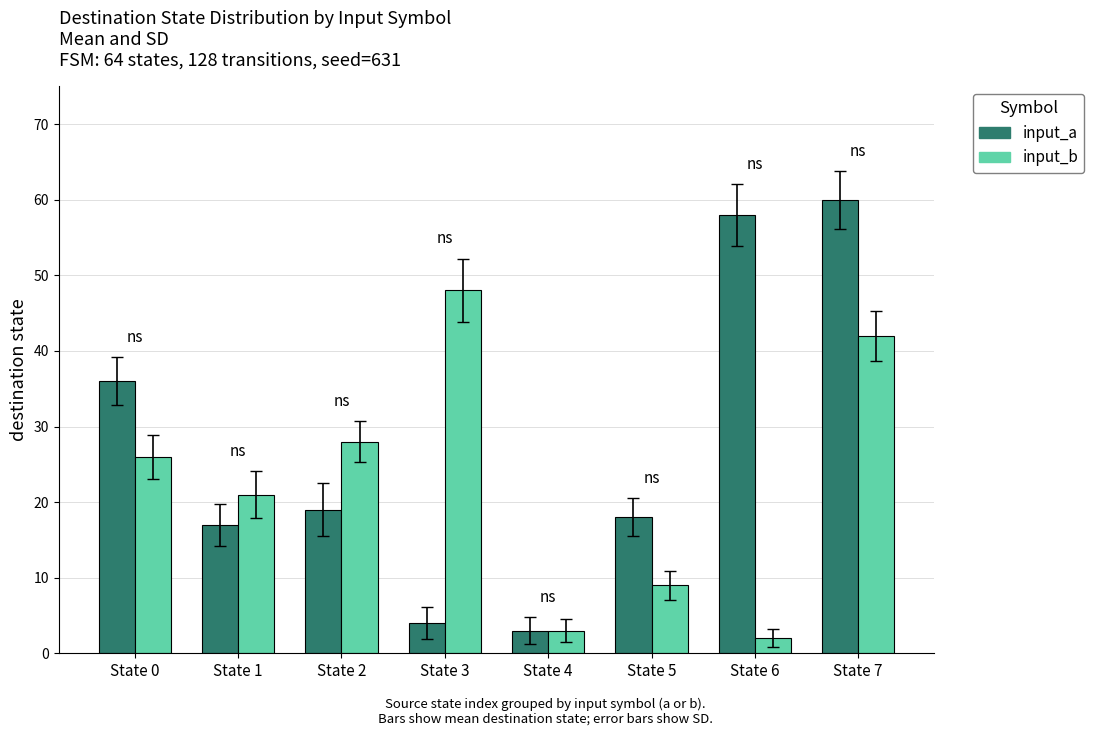

What are all the series names shown in the legend?

input_a, input_b